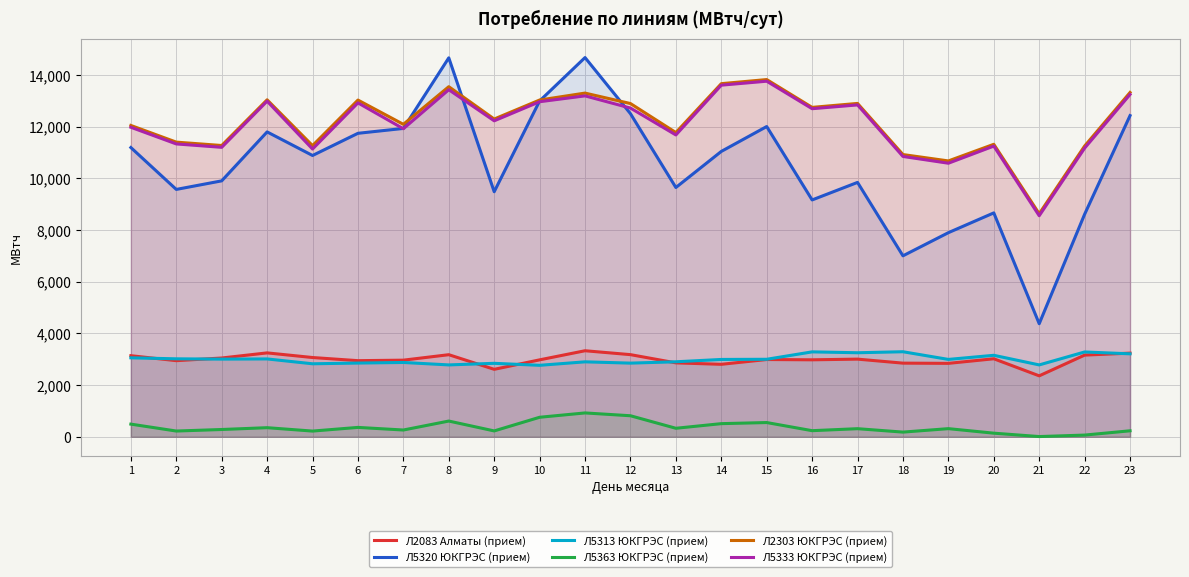

Reading right to left, list all the values displayed in this chart.

Л2083 Алматы (прием): 3238.8	3162.5	2359.9	3020.4	2842.9	2851.4	3006.7	2980.1	2991.5	2805.9	2862.2	3180.3	3331.3	2978.7	2611.9	3178.2	2966.5	2947.2	3068.8	3248.5	3050.0	2946.7	3139.7
Л5320 ЮКГРЭС (прием): 12434.2	8615.5	4377.9	8667.9	7902.4	7006.1	9848.5	9169.5	12011.1	11047.6	9650.8	12508.5	14681.1	13001.8	9487.4	14671.1	11937.9	11749.0	10890.1	11803.1	9908.1	9576.9	11197.9
Л5313 ЮКГРЭС (прием): 3212.1	3283.7	2782.8	3154.8	2995.7	3292.7	3253.7	3287.7	3000.9	2994.1	2903.9	2852.0	2901.7	2767.5	2844.4	2782.7	2877.4	2854.6	2826.3	3014.3	3007.0	3018.6	3057.4
Л5363 ЮКГРЭС (прием): 232.3	66.3	9.0	140.2	315.3	181.6	313.7	236.9	551.4	508.9	329.9	814.7	923.8	755.8	227.2	609.4	262.6	363.4	221.2	352.7	282.4	222.9	490.5
Л2303 ЮКГРЭС (прием): 13329.8	11257.0	8635.0	11323.8	10679.5	10926.2	12906.0	12753.0	13829.5	13670.8	11778.0	12901.5	13306.0	13037.2	12301.5	13553.8	12097.0	13035.8	11272.5	13045.2	11276.5	11407.5	12053.0
Л5333 ЮКГРЭС (прием): 13253.2	11176.0	8558.0	11254.5	10590.8	10852.8	12848.0	12701.2	13766.0	13612.5	11685.5	12726.5	13198.2	12971.8	12232.8	13436.8	11926.0	12927.2	11140.2	12994.0	11206.2	11337.5	11982.8